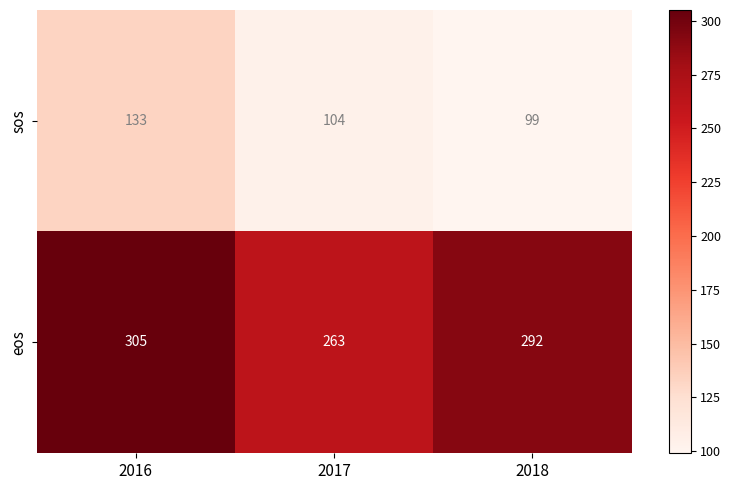

Rank the series at 2016 from lowest to highest value.

sos, eos